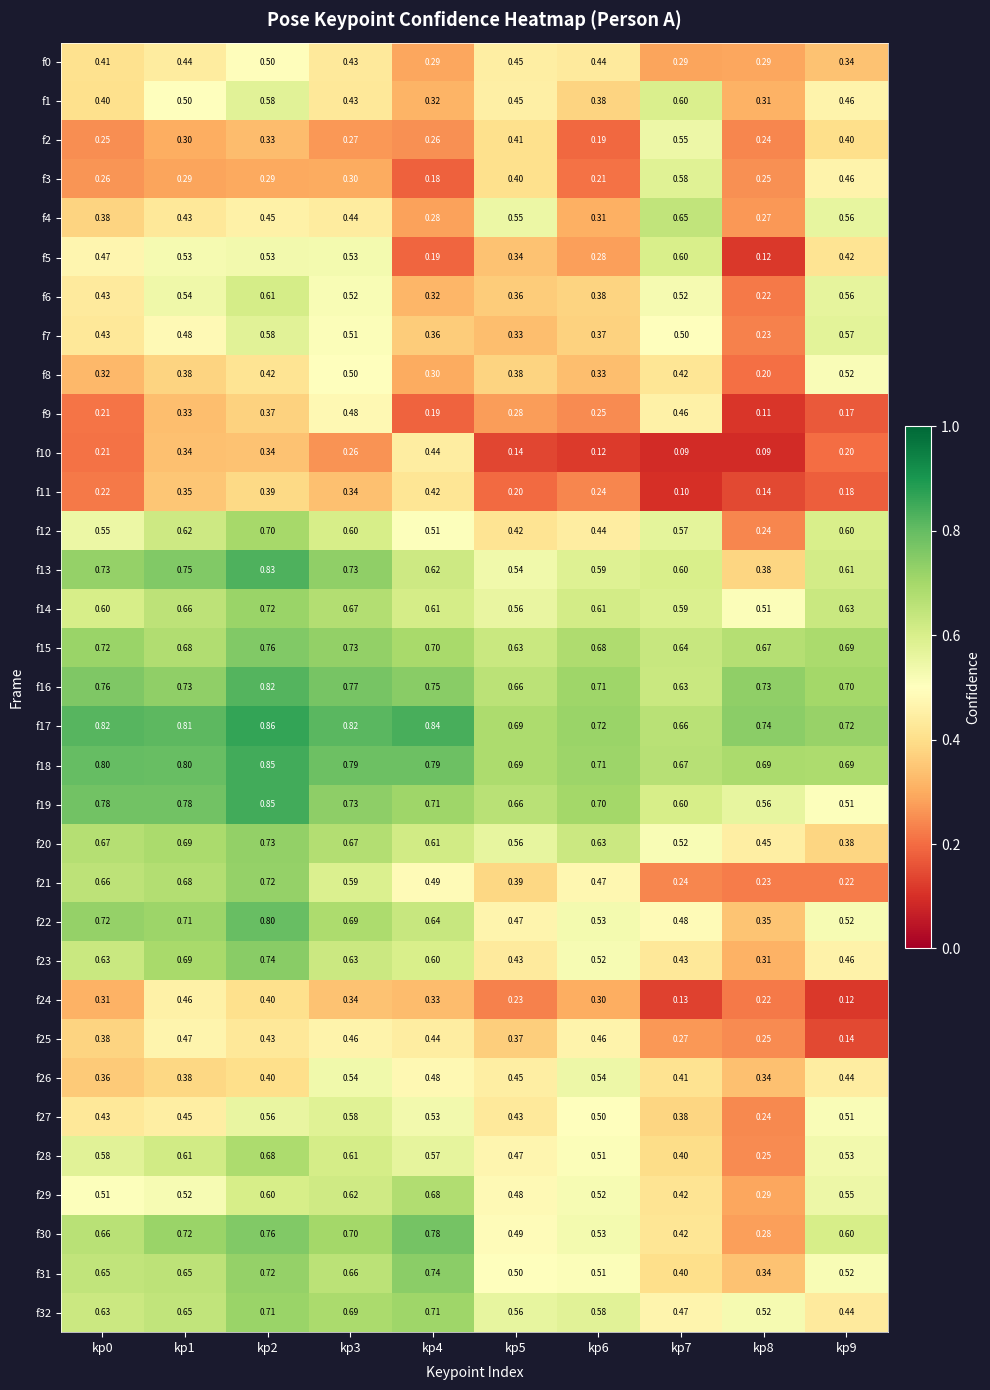

Is the value of f9 at kp3 greater than the value of f6 at kp8?

Yes